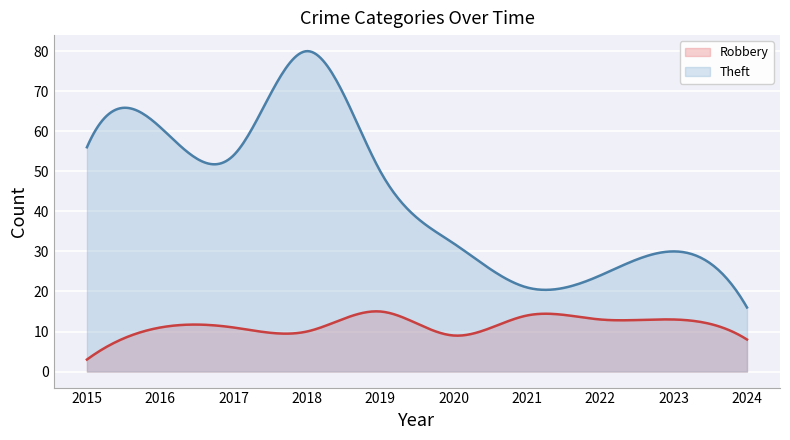

What are all the series names shown in the legend?

Robbery, Theft